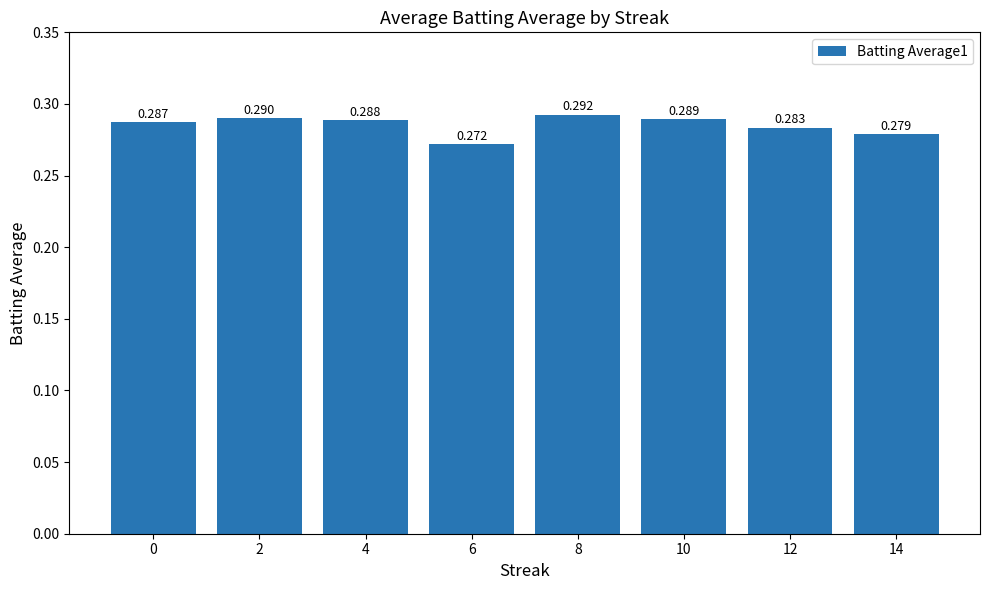

List the labels in order of value, smallest first.

6, 14, 12, 0, 4, 10, 2, 8